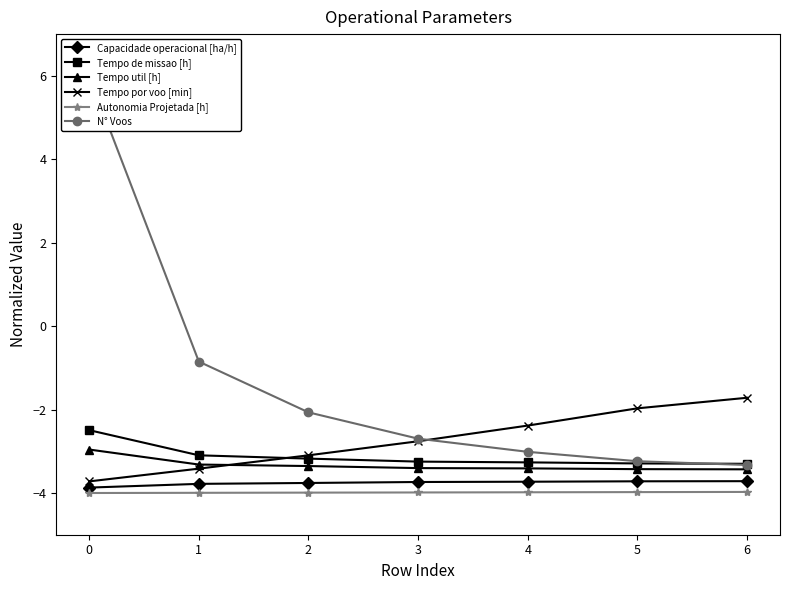

Is it true that Tempo por voo [min] equals -3.4 at 1?

True